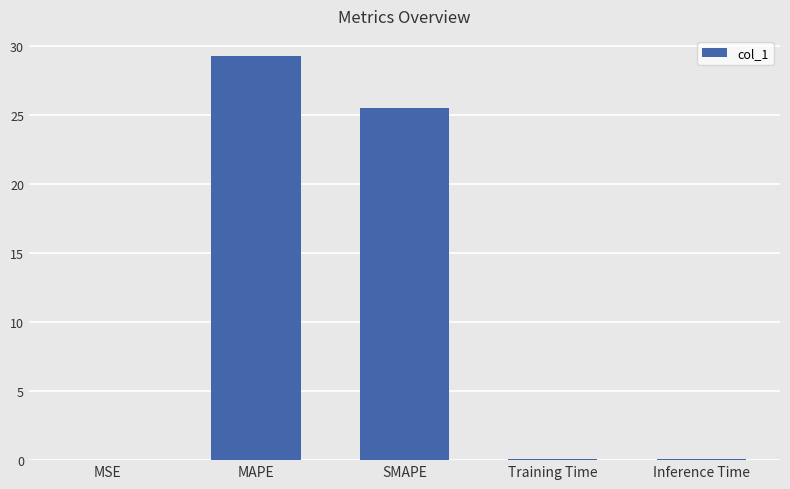

At which label is the value closest to 14?

SMAPE